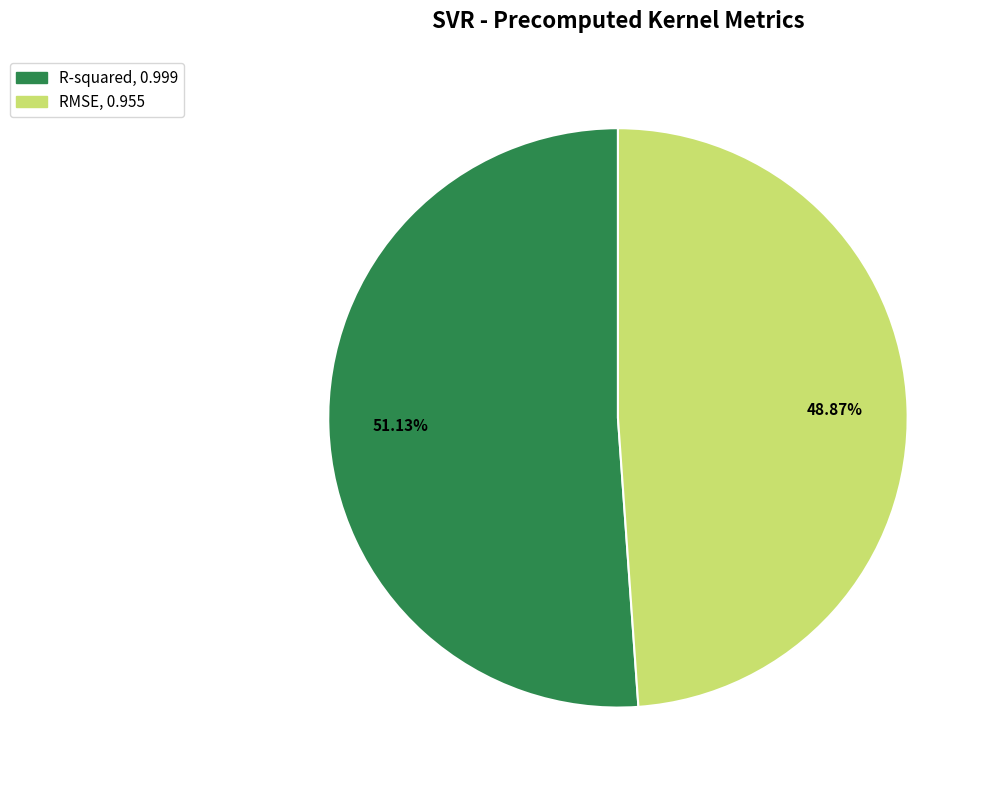

Is it true that R-squared is 61% of the pie?

False